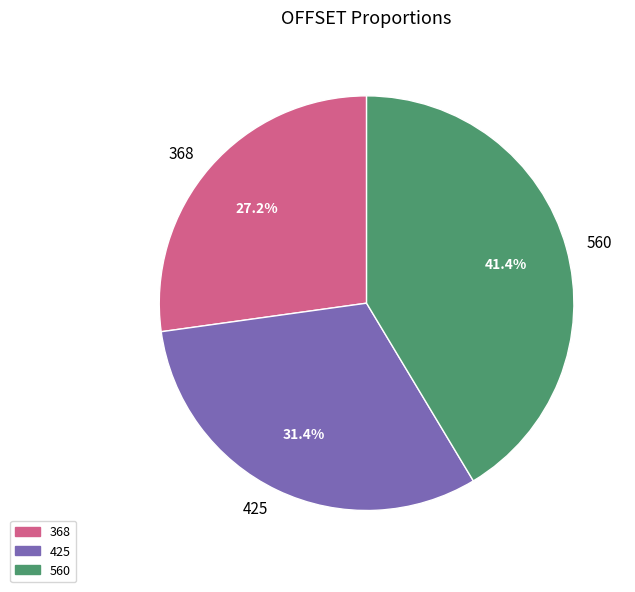

Which slice is the largest?

560